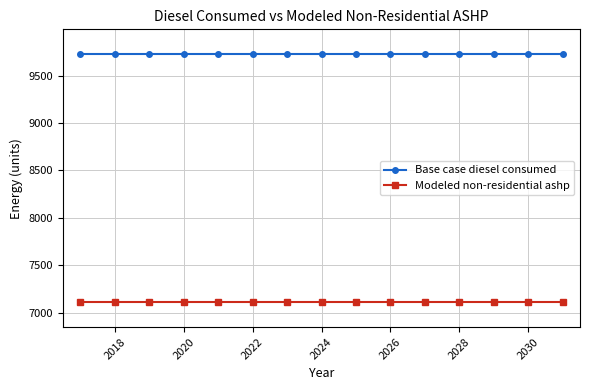

Does the chart display data point markers on the line(s)?

Yes